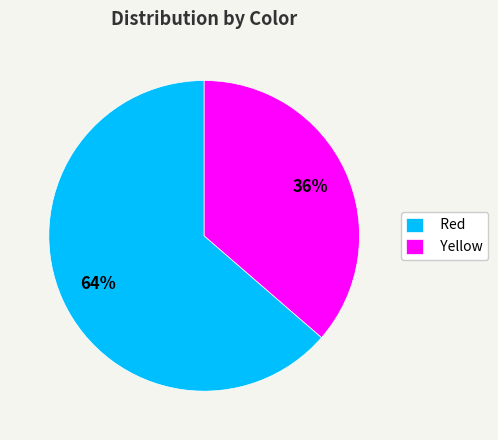

Does any single category account for the majority?

Yes